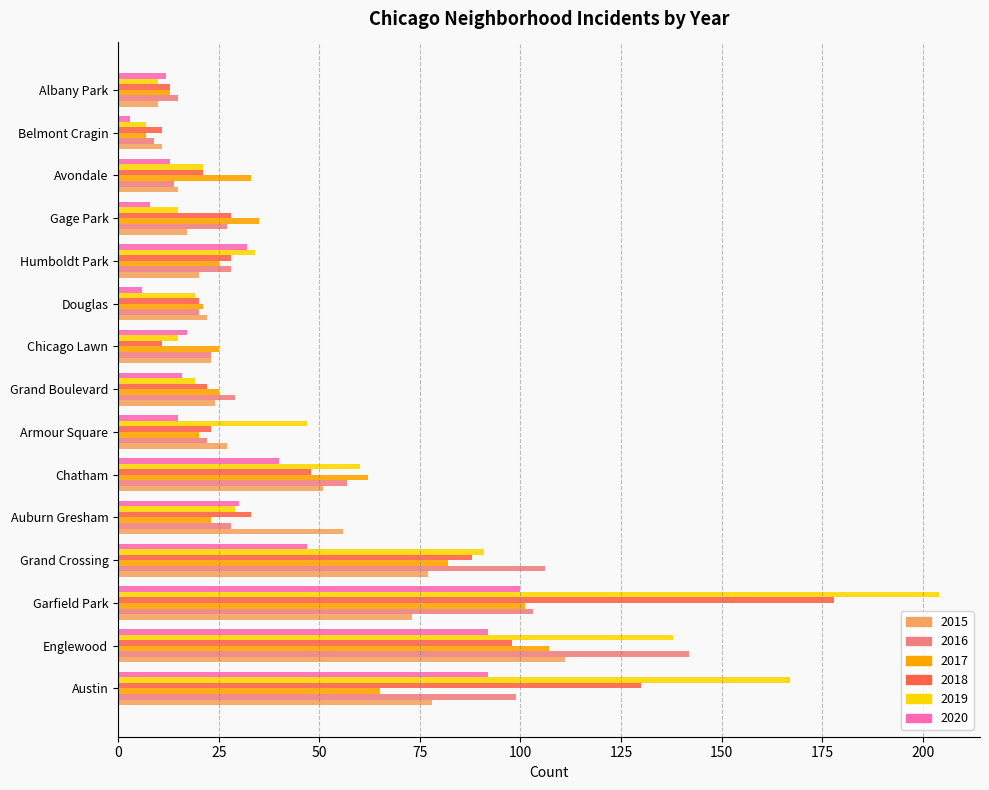

True or false: 2015 has a value of 17 at Gage Park.

True